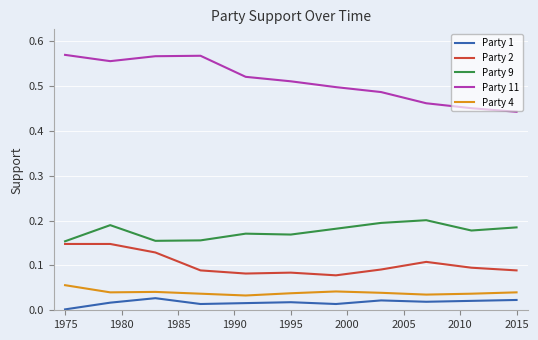

True or false: Party 2 and Party 11 intersect in this chart.

False